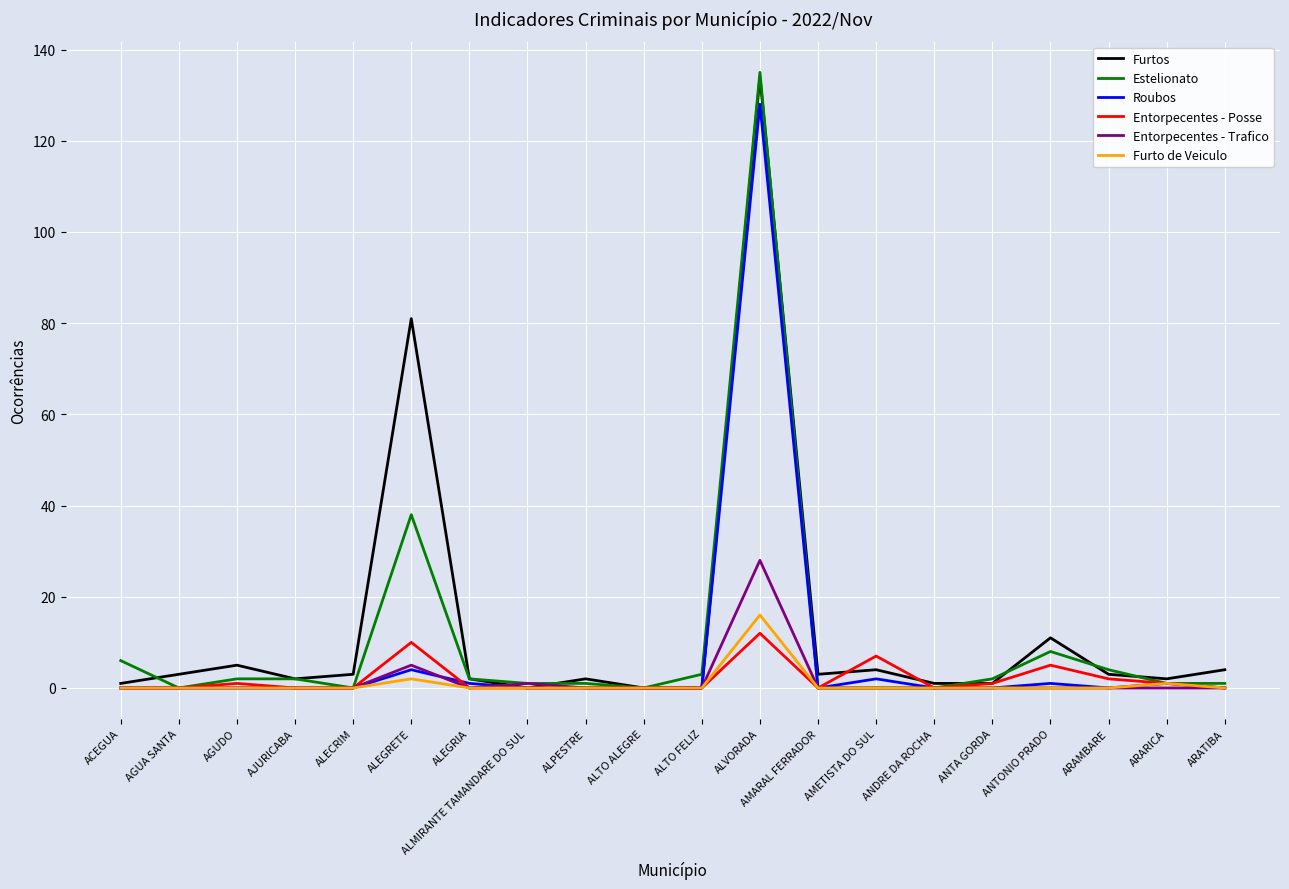

Reading left to right, list all the values displayed in this chart.

Furtos: ACEGUA=1	AGUA SANTA=3	AGUDO=5	AJURICABA=2	ALECRIM=3	ALEGRETE=81	ALEGRIA=2	ALMIRANTE TAMANDARE DO SUL=0	ALPESTRE=2	ALTO ALEGRE=0	ALTO FELIZ=0	ALVORADA=134	AMARAL FERRADOR=3	AMETISTA DO SUL=4	ANDRE DA ROCHA=1	ANTA GORDA=1	ANTONIO PRADO=11	ARAMBARE=3	ARARICA=2	ARATIBA=4
Estelionato: ACEGUA=6	AGUA SANTA=0	AGUDO=2	AJURICABA=2	ALECRIM=0	ALEGRETE=38	ALEGRIA=2	ALMIRANTE TAMANDARE DO SUL=1	ALPESTRE=1	ALTO ALEGRE=0	ALTO FELIZ=3	ALVORADA=135	AMARAL FERRADOR=0	AMETISTA DO SUL=0	ANDRE DA ROCHA=0	ANTA GORDA=2	ANTONIO PRADO=8	ARAMBARE=4	ARARICA=1	ARATIBA=1
Roubos: ACEGUA=0	AGUA SANTA=0	AGUDO=0	AJURICABA=0	ALECRIM=0	ALEGRETE=4	ALEGRIA=1	ALMIRANTE TAMANDARE DO SUL=0	ALPESTRE=0	ALTO ALEGRE=0	ALTO FELIZ=0	ALVORADA=128	AMARAL FERRADOR=0	AMETISTA DO SUL=2	ANDRE DA ROCHA=0	ANTA GORDA=0	ANTONIO PRADO=1	ARAMBARE=0	ARARICA=1	ARATIBA=0
Entorpecentes - Posse: ACEGUA=0	AGUA SANTA=0	AGUDO=1	AJURICABA=0	ALECRIM=0	ALEGRETE=10	ALEGRIA=0	ALMIRANTE TAMANDARE DO SUL=0	ALPESTRE=0	ALTO ALEGRE=0	ALTO FELIZ=0	ALVORADA=12	AMARAL FERRADOR=0	AMETISTA DO SUL=7	ANDRE DA ROCHA=0	ANTA GORDA=1	ANTONIO PRADO=5	ARAMBARE=2	ARARICA=1	ARATIBA=0
Entorpecentes - Trafico: ACEGUA=0	AGUA SANTA=0	AGUDO=0	AJURICABA=0	ALECRIM=0	ALEGRETE=5	ALEGRIA=0	ALMIRANTE TAMANDARE DO SUL=1	ALPESTRE=0	ALTO ALEGRE=0	ALTO FELIZ=0	ALVORADA=28	AMARAL FERRADOR=0	AMETISTA DO SUL=0	ANDRE DA ROCHA=0	ANTA GORDA=0	ANTONIO PRADO=0	ARAMBARE=0	ARARICA=0	ARATIBA=0
Furto de Veiculo: ACEGUA=0	AGUA SANTA=0	AGUDO=0	AJURICABA=0	ALECRIM=0	ALEGRETE=2	ALEGRIA=0	ALMIRANTE TAMANDARE DO SUL=0	ALPESTRE=0	ALTO ALEGRE=0	ALTO FELIZ=0	ALVORADA=16	AMARAL FERRADOR=0	AMETISTA DO SUL=0	ANDRE DA ROCHA=0	ANTA GORDA=0	ANTONIO PRADO=0	ARAMBARE=0	ARARICA=1	ARATIBA=0